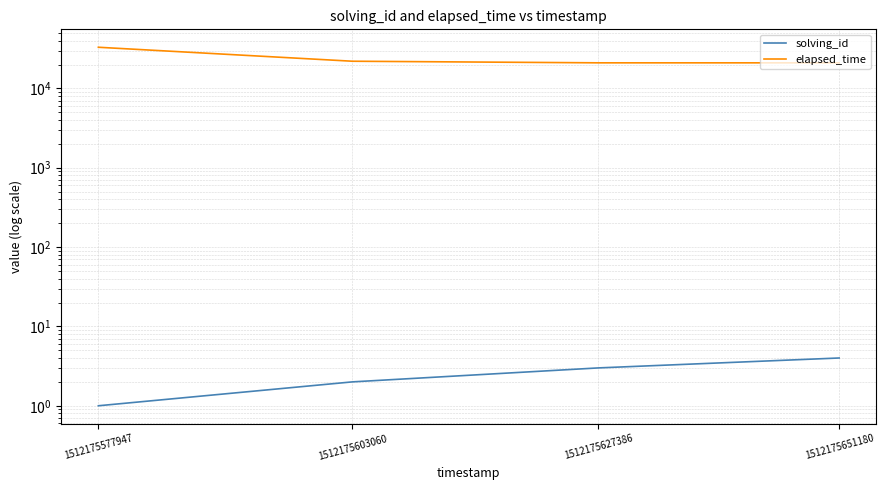

What is the maximum value for elapsed_time?

33000